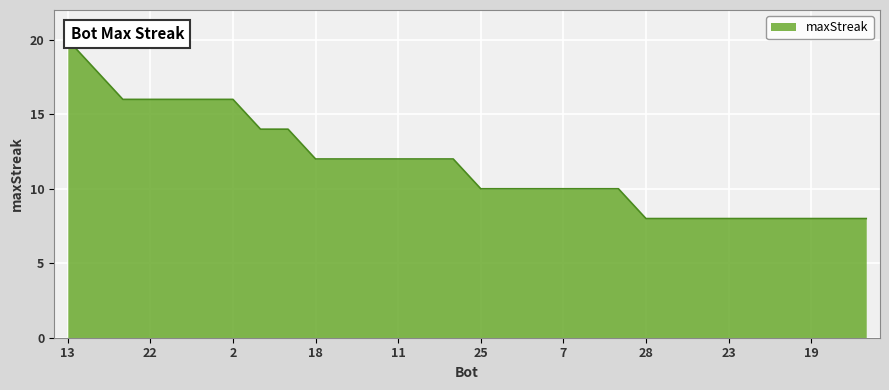

What is the maximum value shown in the chart?

20